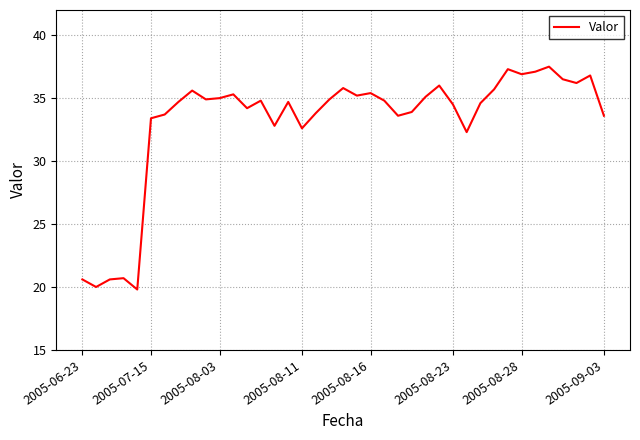

How many lines are shown in the chart?

1